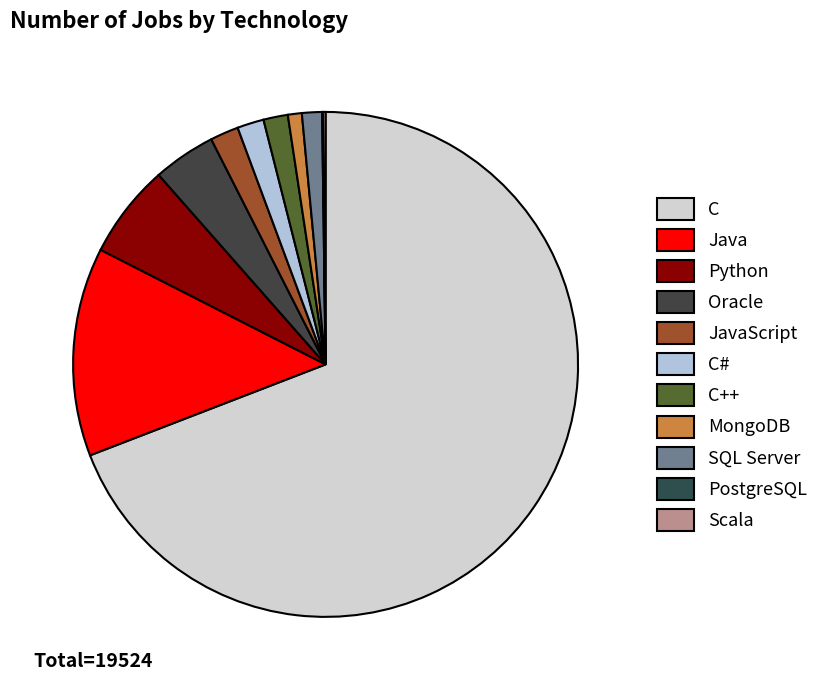

Between C++ and Python, which is larger?

Python